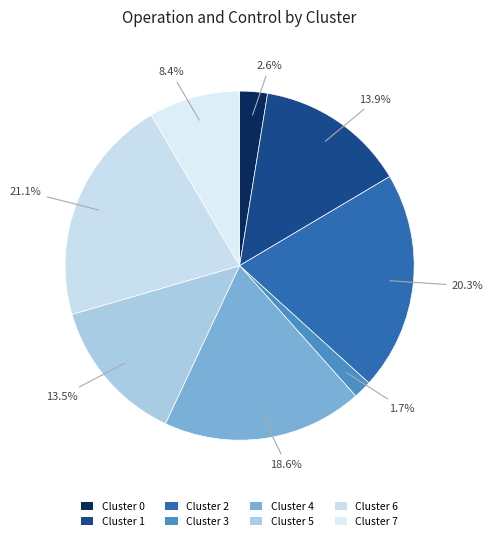

Is the sum of Cluster 6 and Cluster 5 greater than half?

No